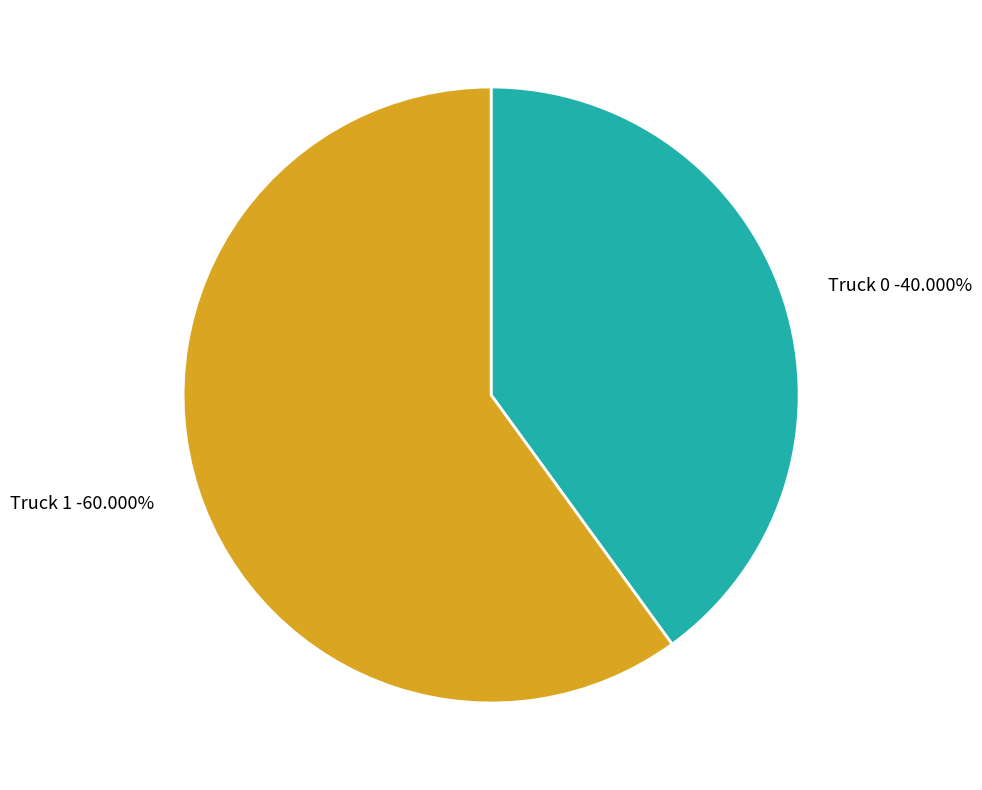

How many slices are in this pie chart?

2